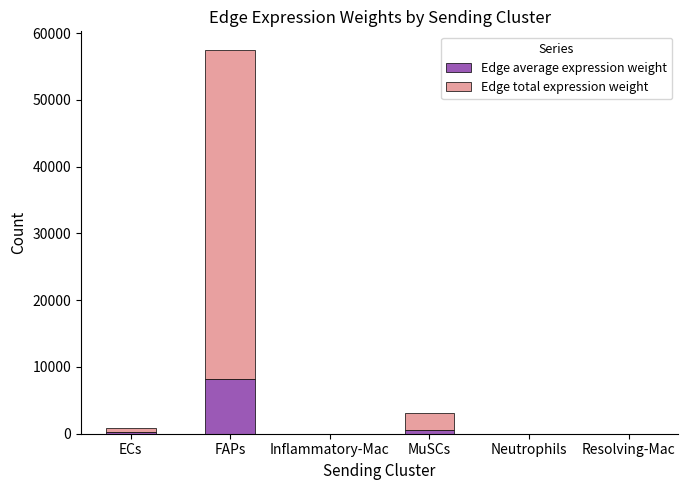

At which label does Edge average expression weight first exceed 184?

ECs